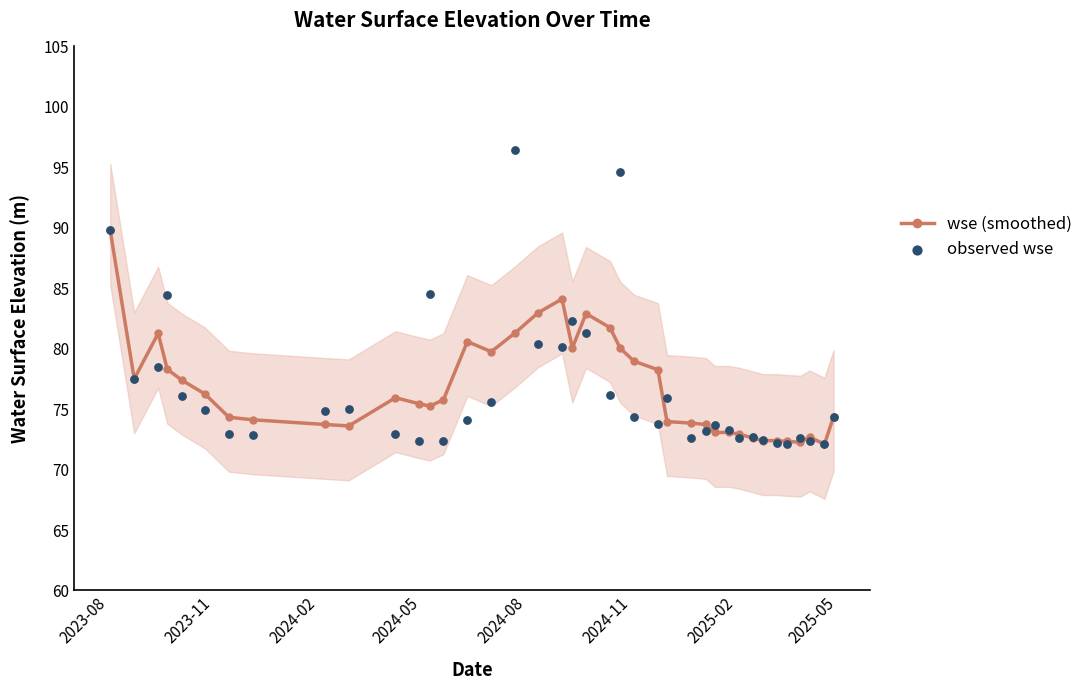

What are all the series names shown in the legend?

wse (smoothed), observed wse